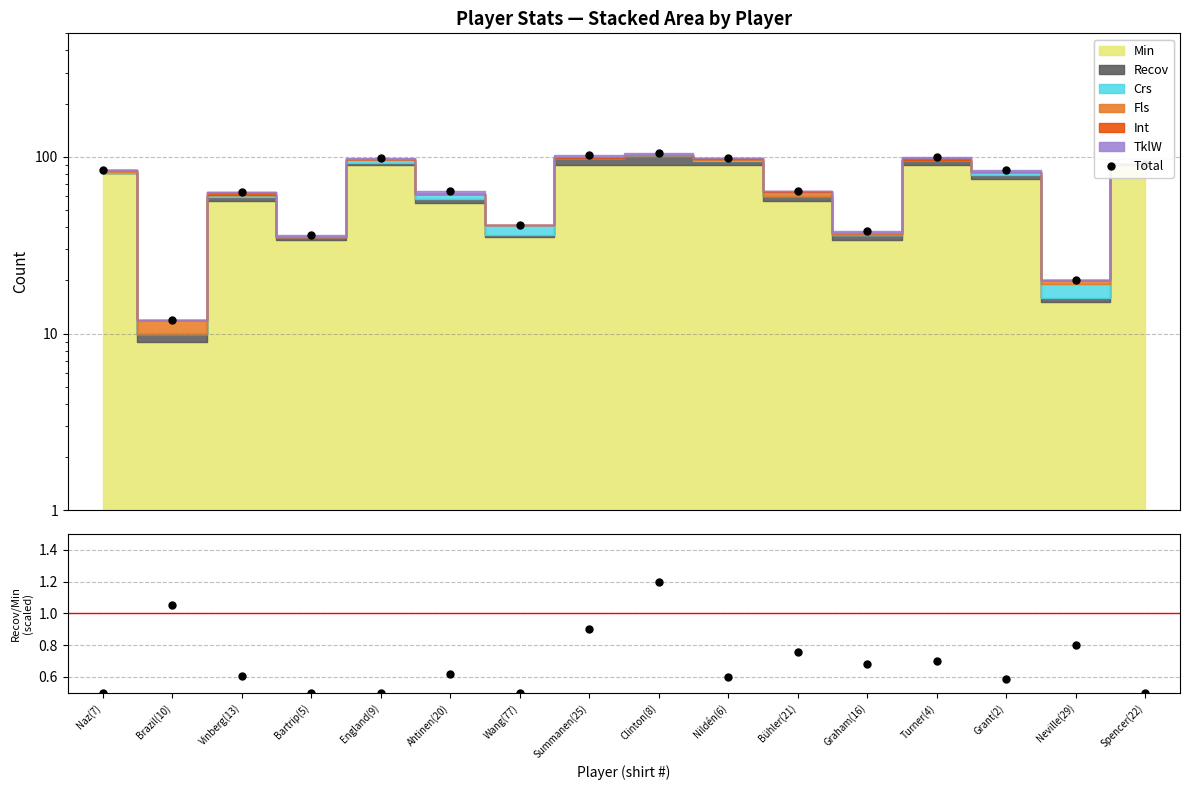

True or false: Total has a value of 28.4 at England(9).

False